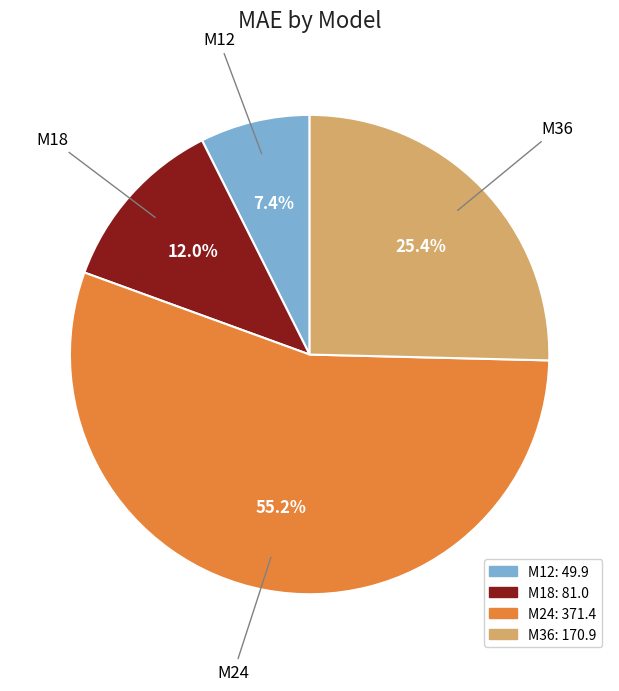

Does M24 account for over 50% of the chart?

Yes